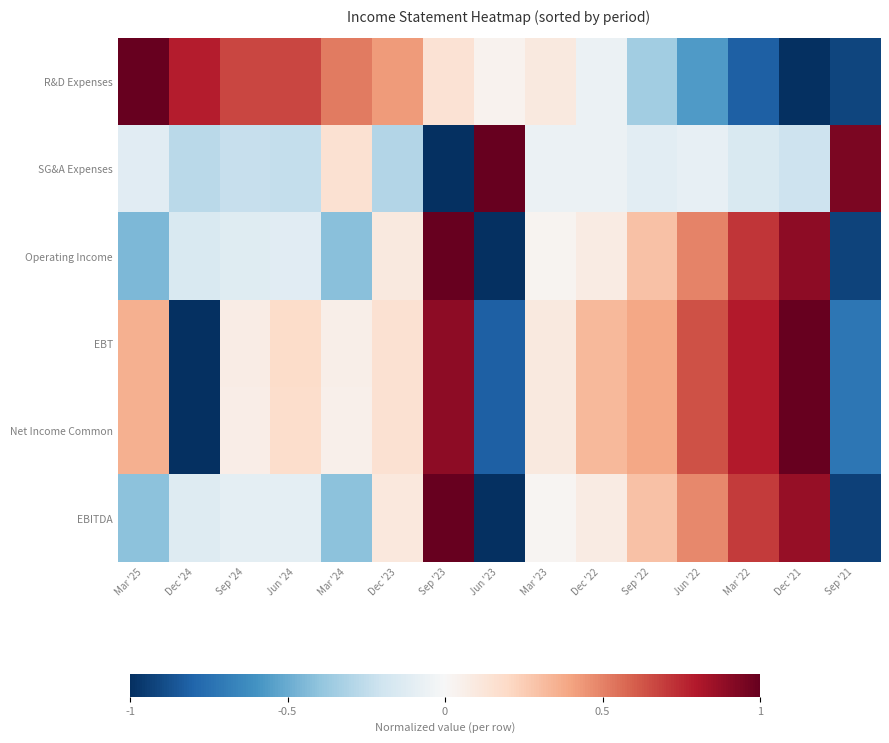

What is the total value across all series at Jun '23?

-2.6